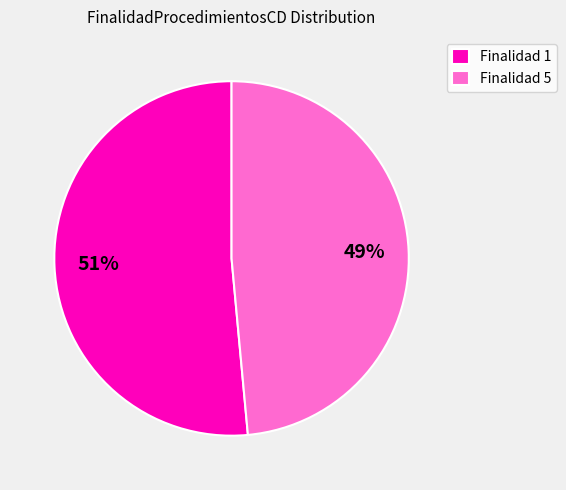

Between Finalidad 1 and Finalidad 5, which is larger?

Finalidad 1